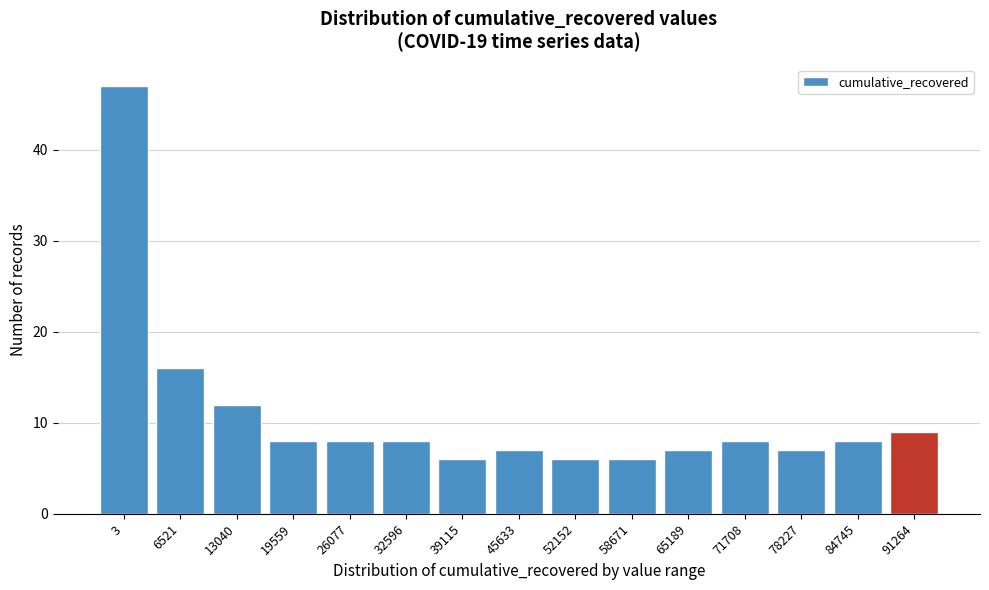

Reading left to right, transcribe all the data shown in this chart.

47	16	12	8	8	8	6	7	6	6	7	8	7	8	9